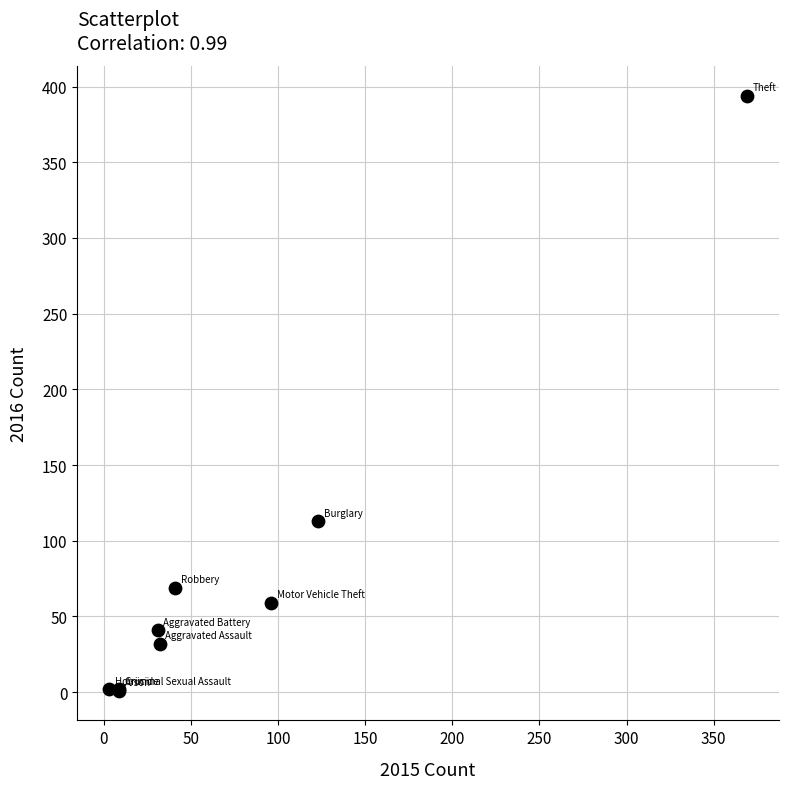

What Y value in the scatter plot is closest to 197?

113